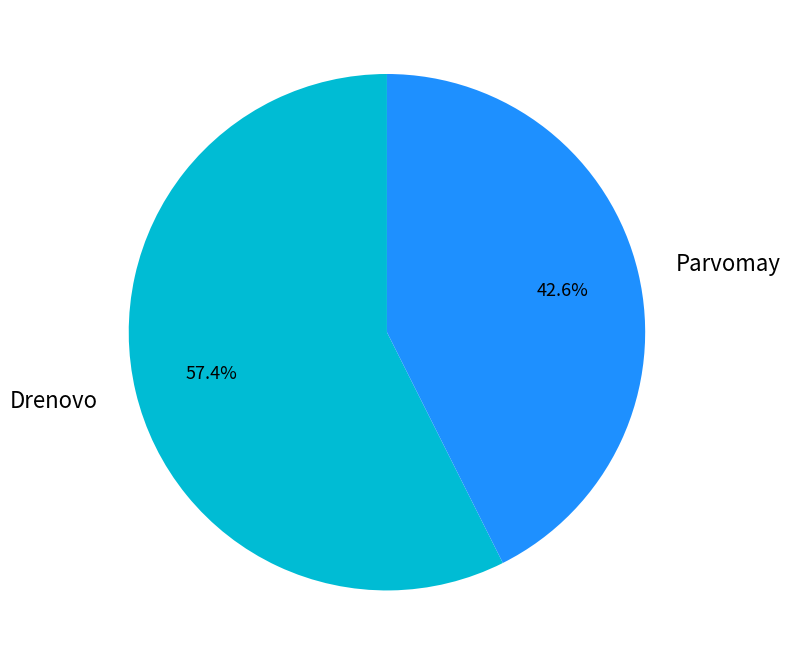

What percentage is the Drenovo slice, to the nearest percent?

57%